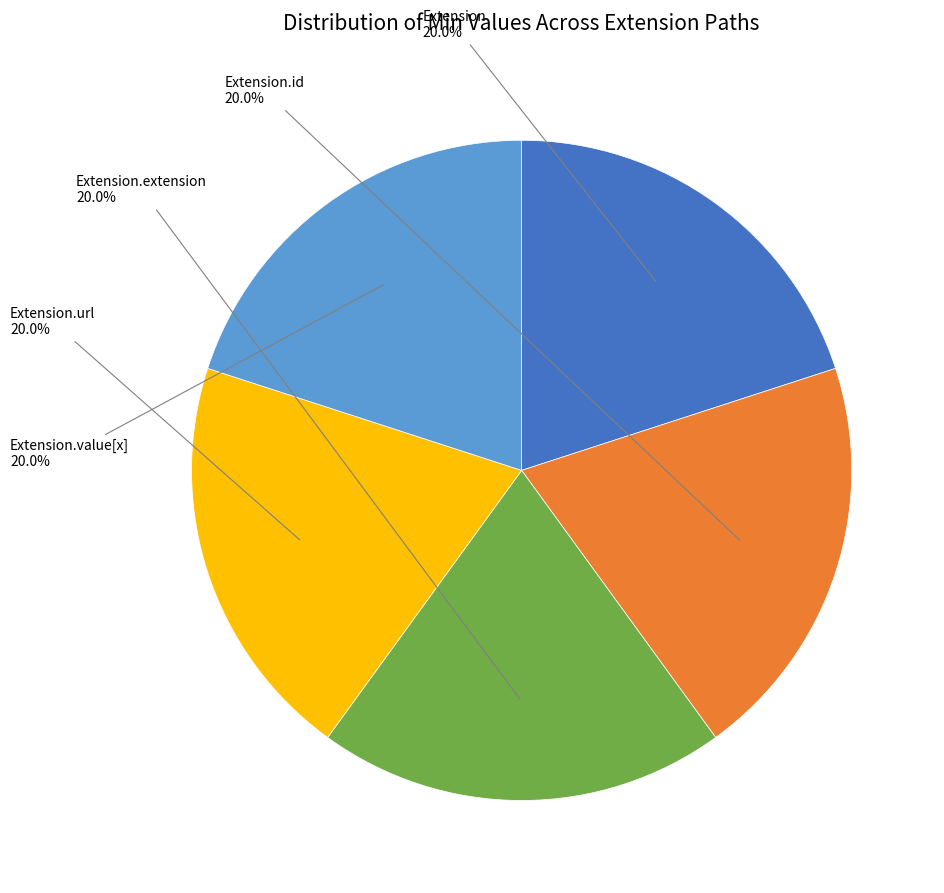

Is there a majority slice in this chart?

No